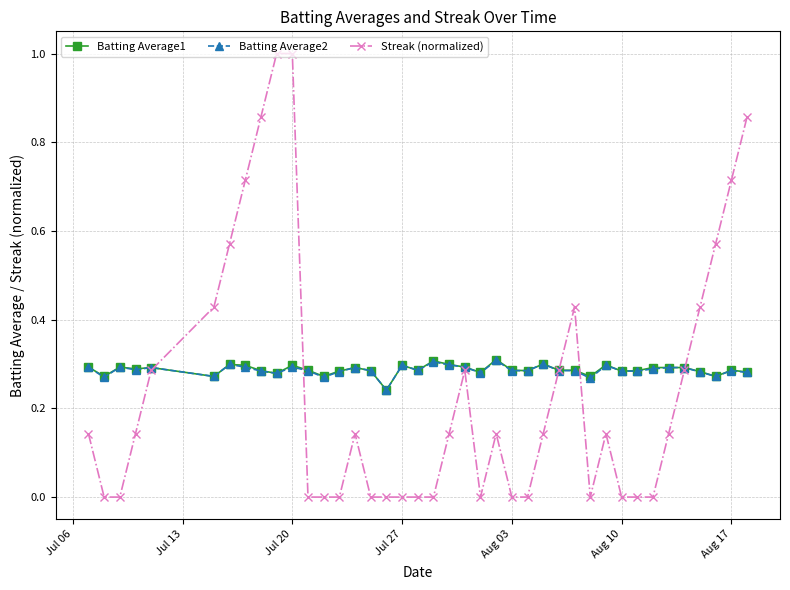

What is the maximum value shown in the chart?

1.0